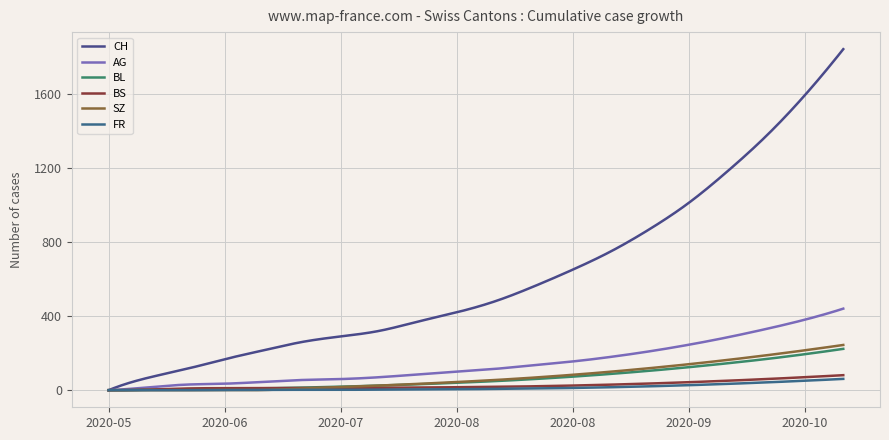

What is the label of the 8th point from the right?

2020-08-23